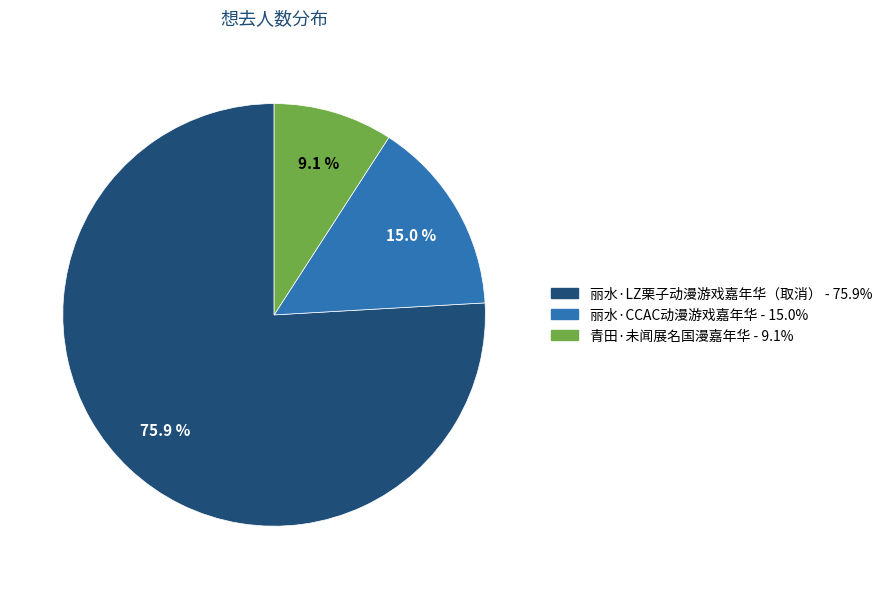

How many segments does this pie chart have?

3